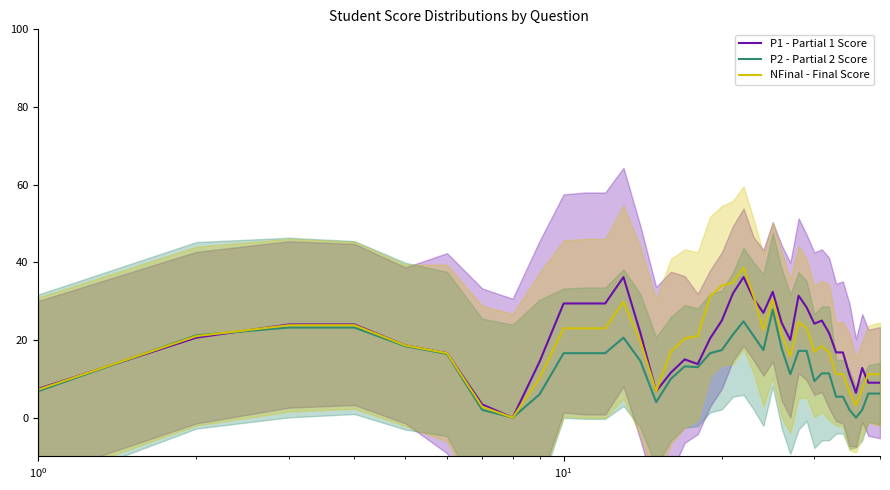

What is the value of the P2 - Partial 2 Score point at the 28th from the left?

17.2